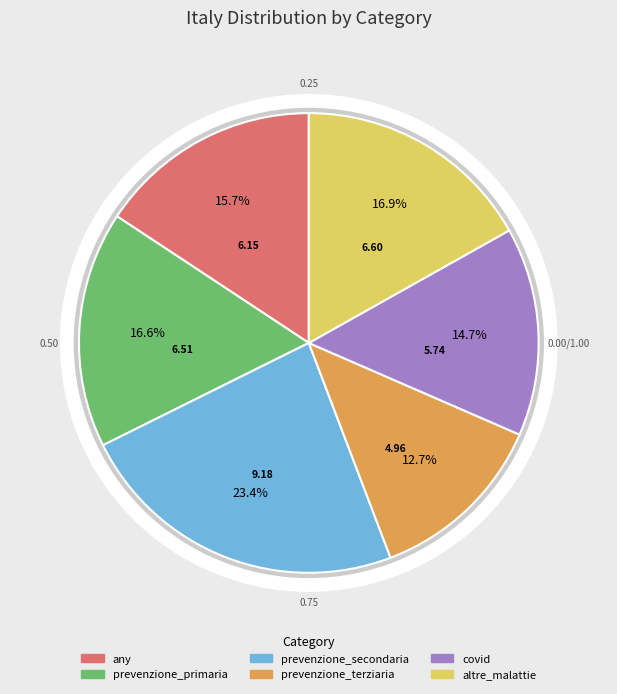

Count the number of slices in the pie.

6